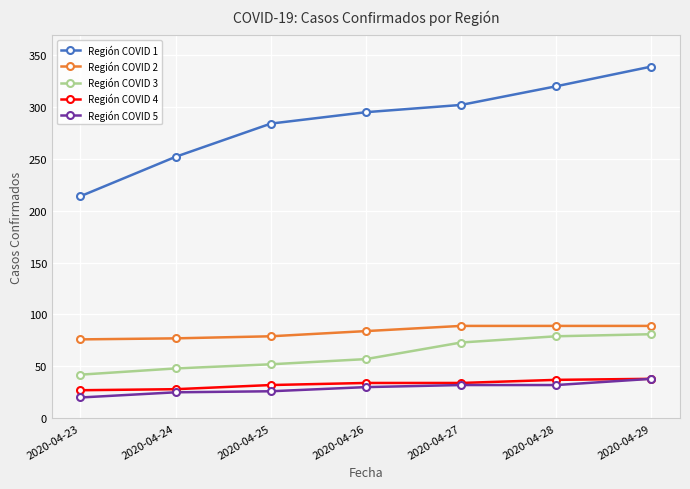

How many distinct data groups are displayed?

5